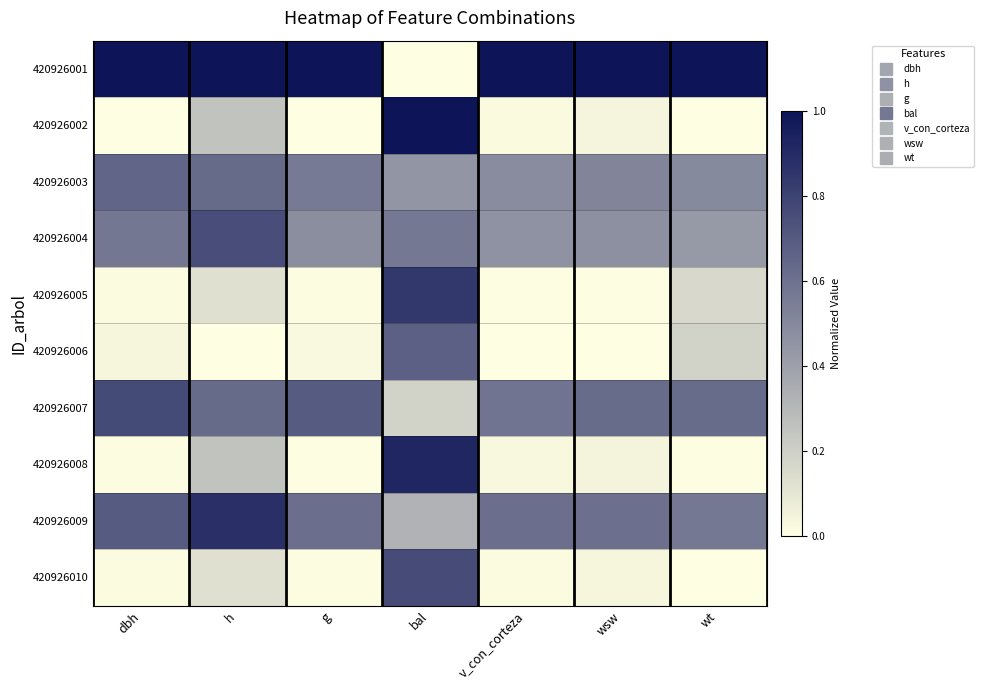

What is the maximum value shown in the chart?

1.0